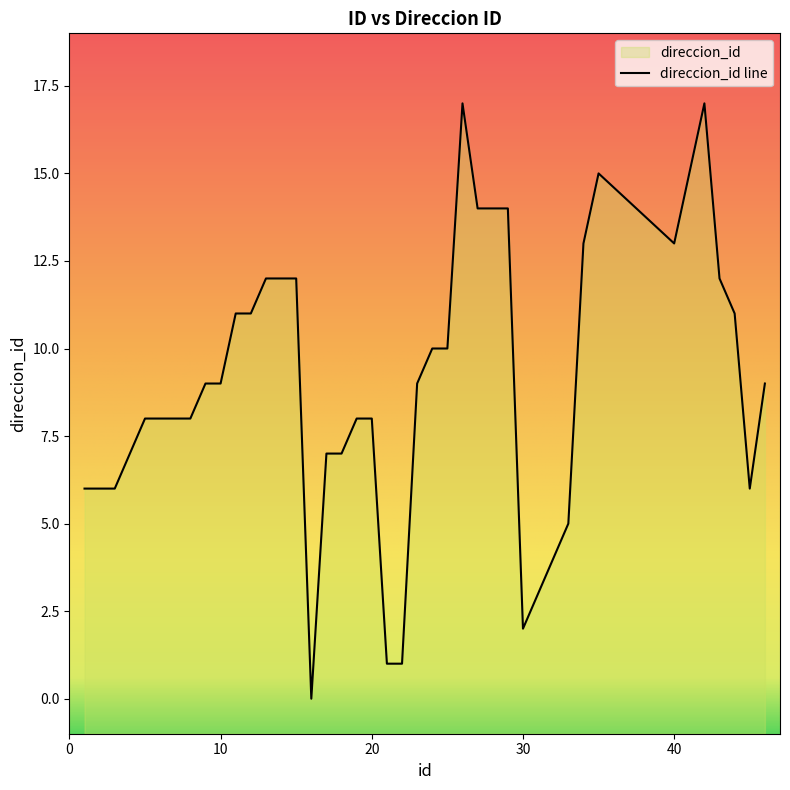

At which category does the data reach its first local valley?

16